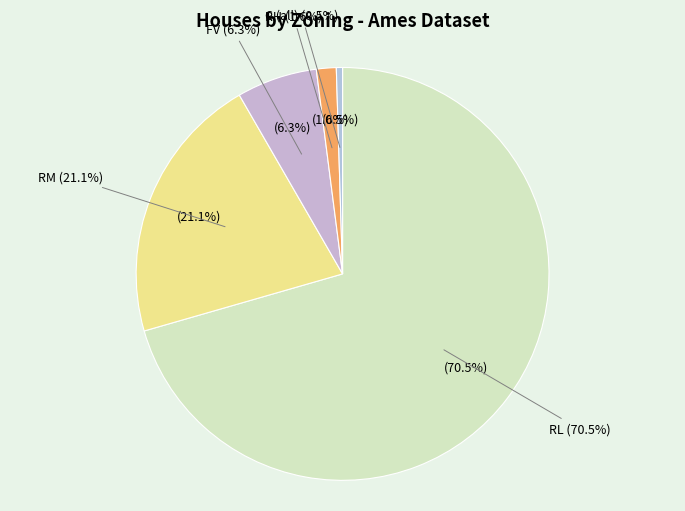

What is the change in value from RL to C (all)?

-723